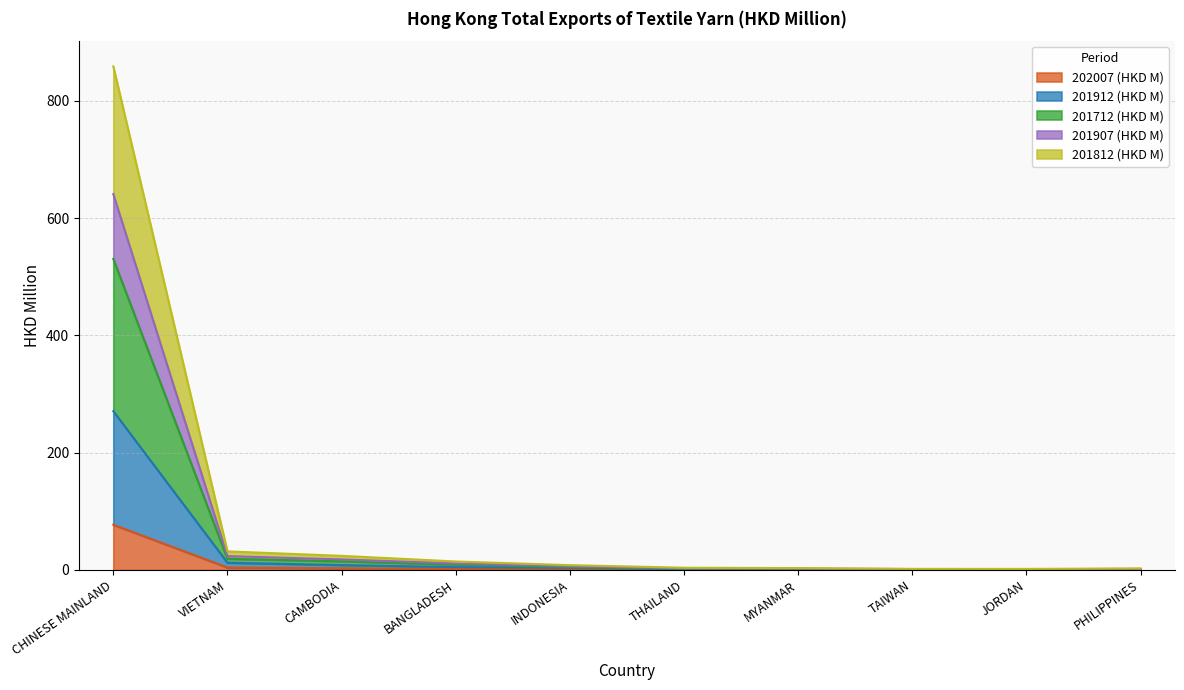

True or false: 201812 (HKD M) has more than 0 interior local peaks.

False